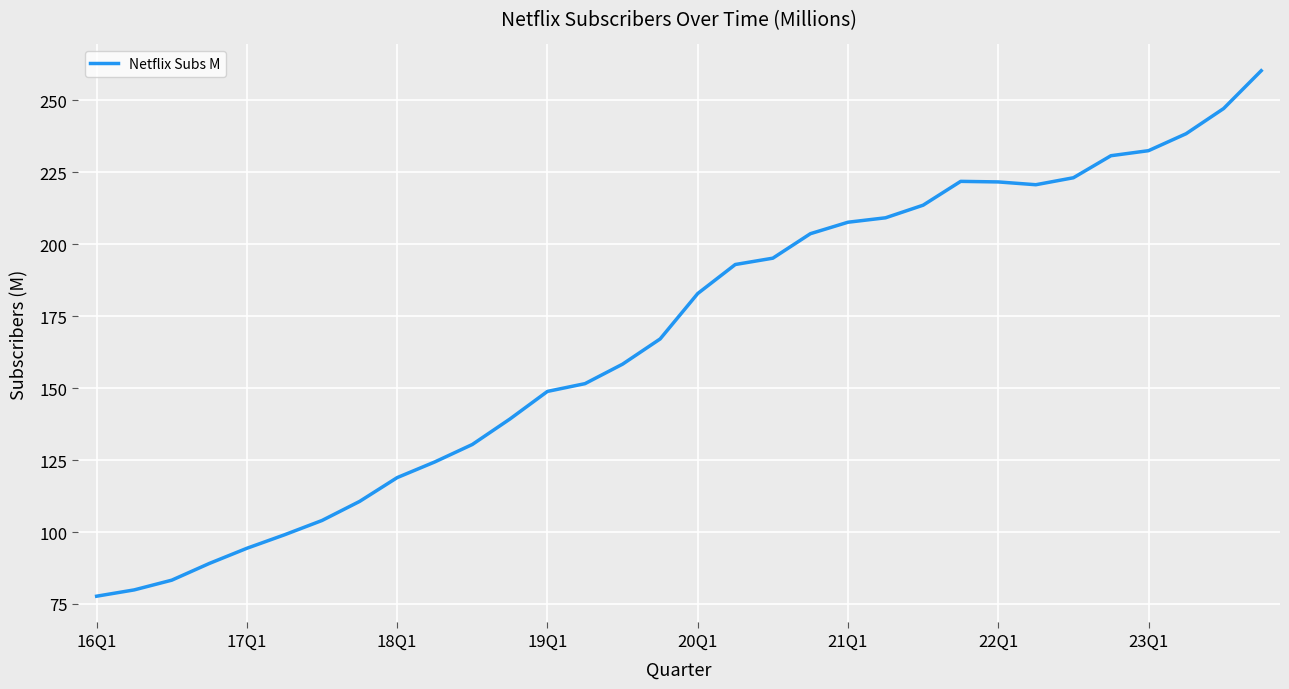

What is the maximum value shown in the chart?

260.3